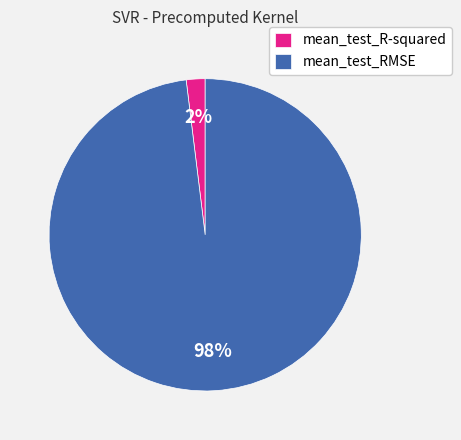

To the nearest percent, what is the combined percentage of mean_test_RMSE and mean_test_R-squared?

100%